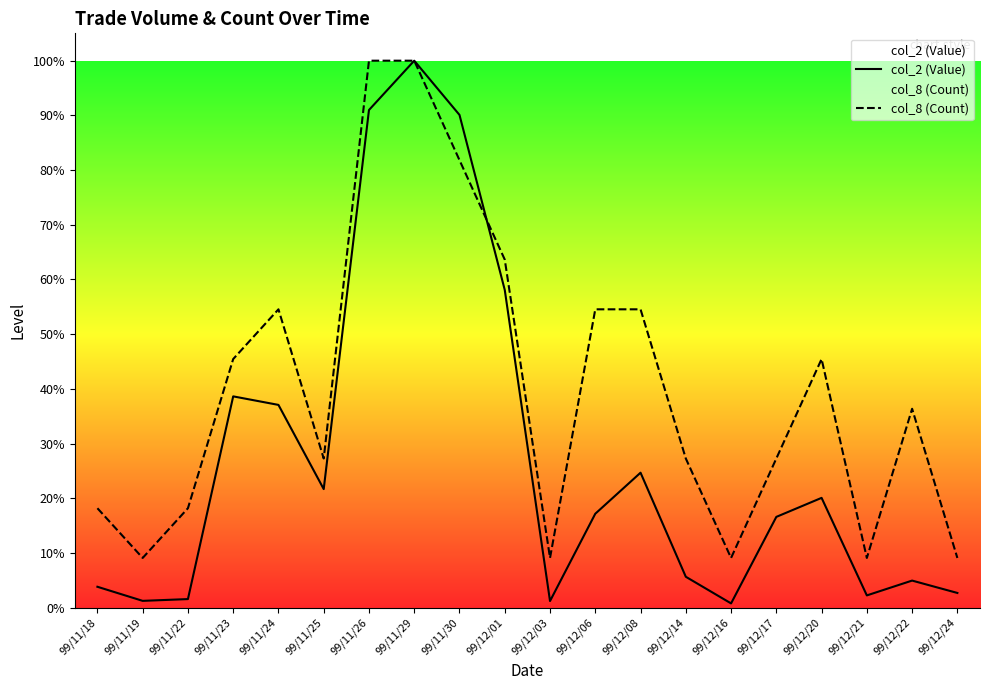

Does the chart display data point markers on the line(s)?

No